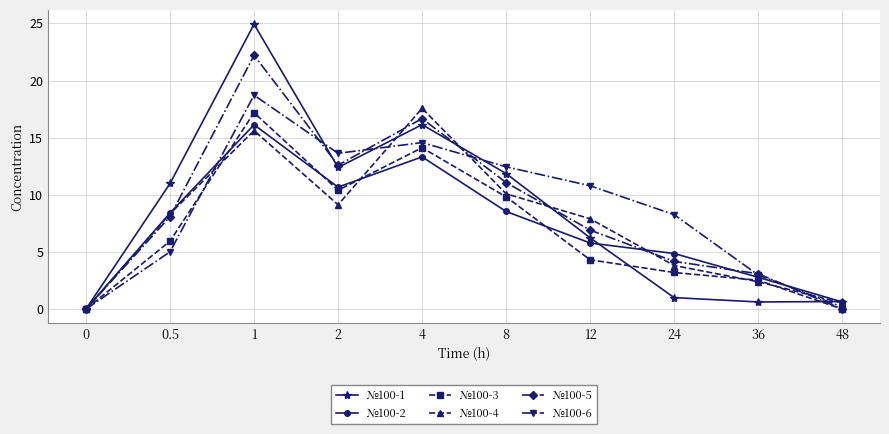

At which category is the sum across all series the highest?

1